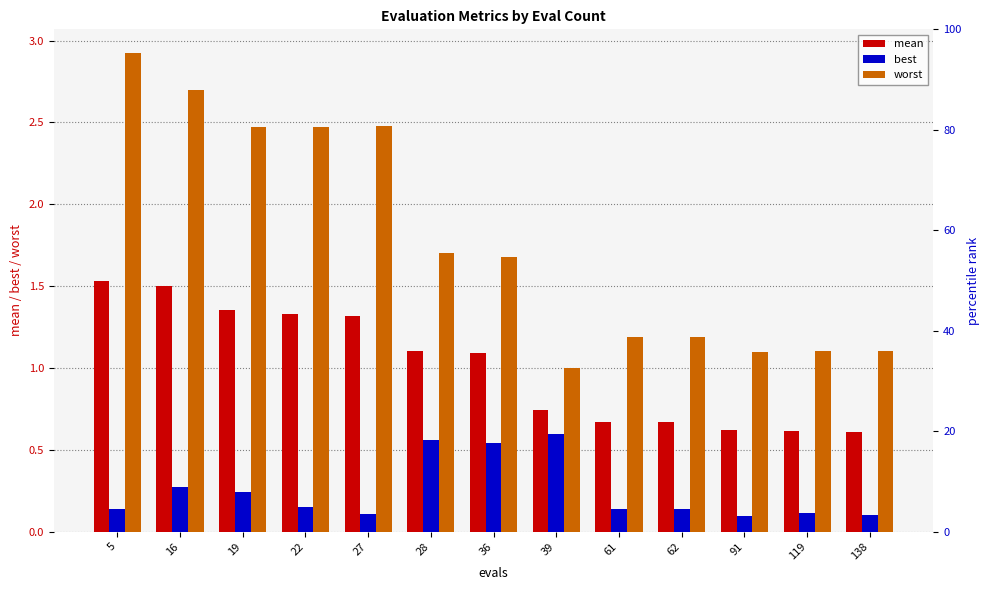

At which category is the sum across all series the highest?

5